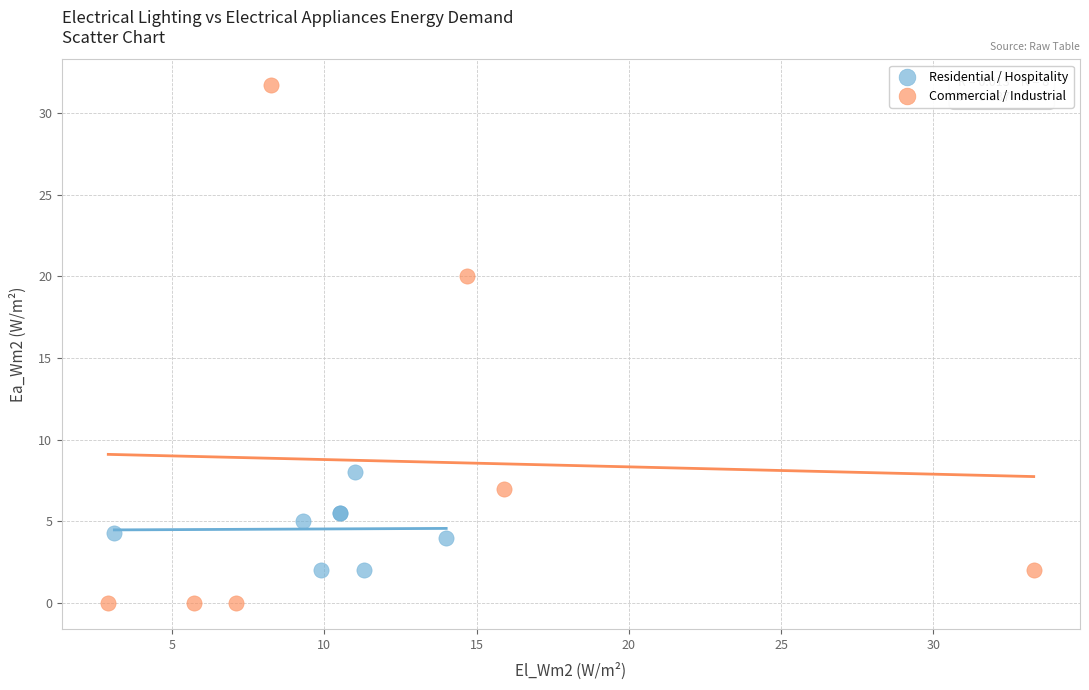

Which series reaches the minimum Y coordinate?

Commercial / Industrial